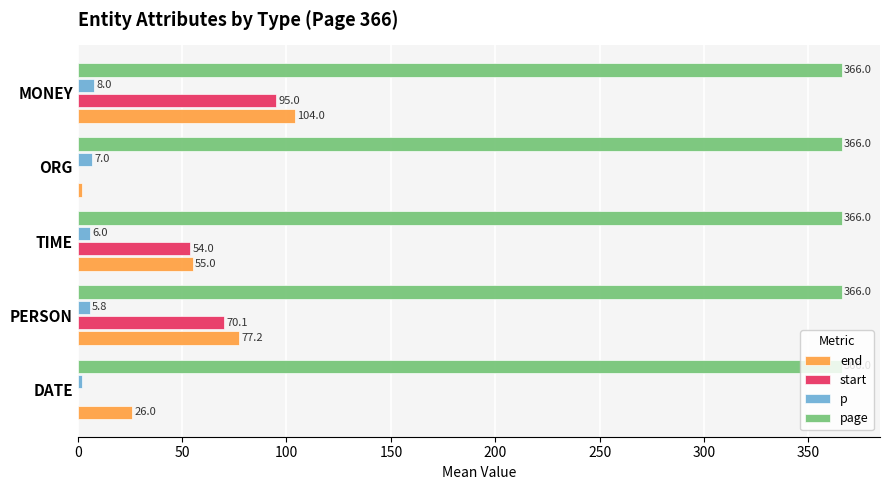

What is the maximum value for end?

104.0